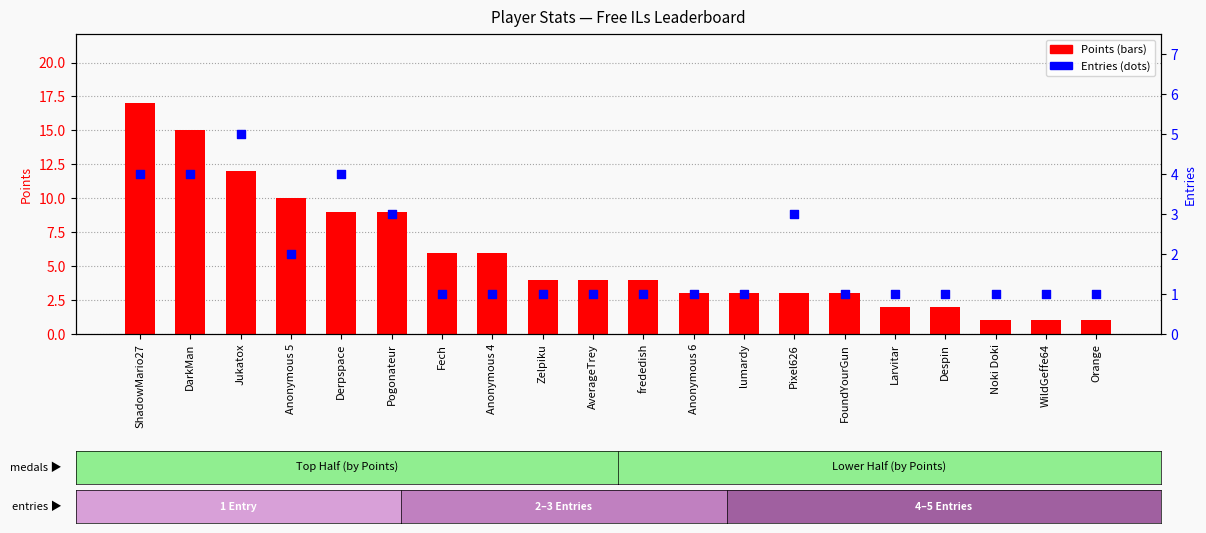

Is the value of Entries at WildGeffe64 greater than the value of Points at Zelpiku?

No